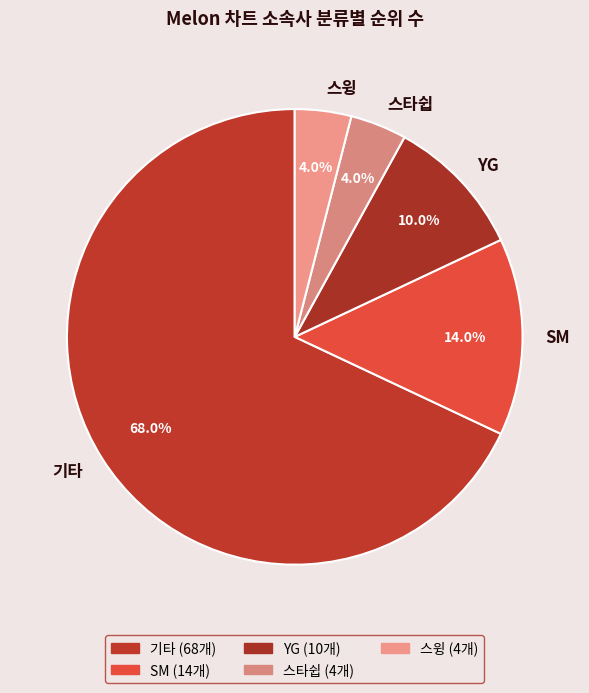

To the nearest percent, what is the difference between the largest and smallest slice percentages?

64%